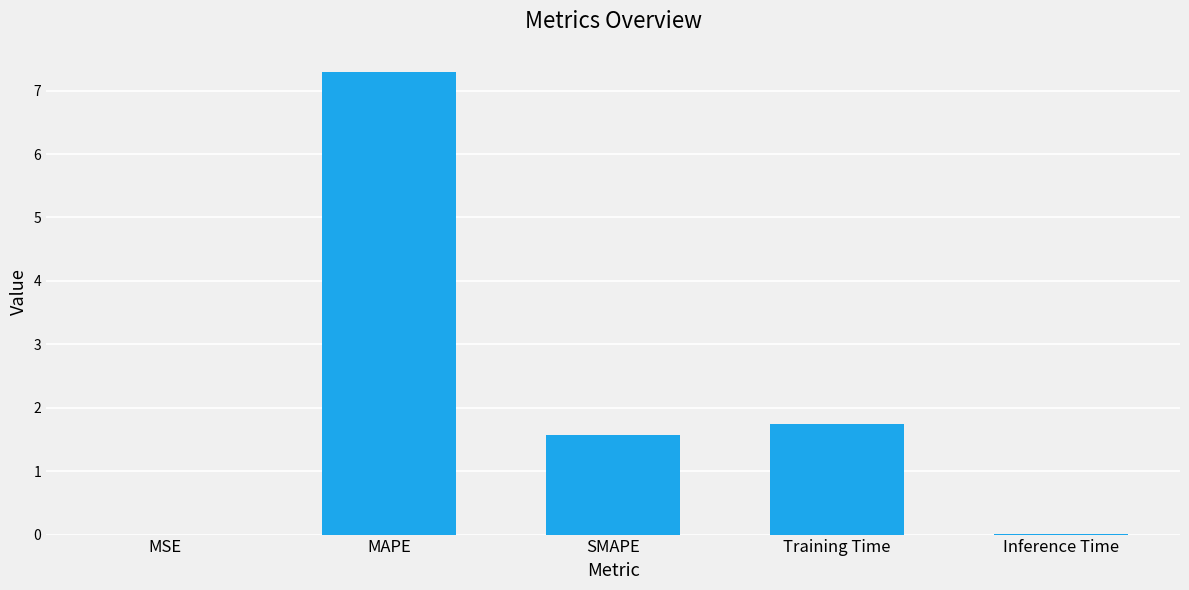

True or false: the data shows 7.3 at MAPE.

True